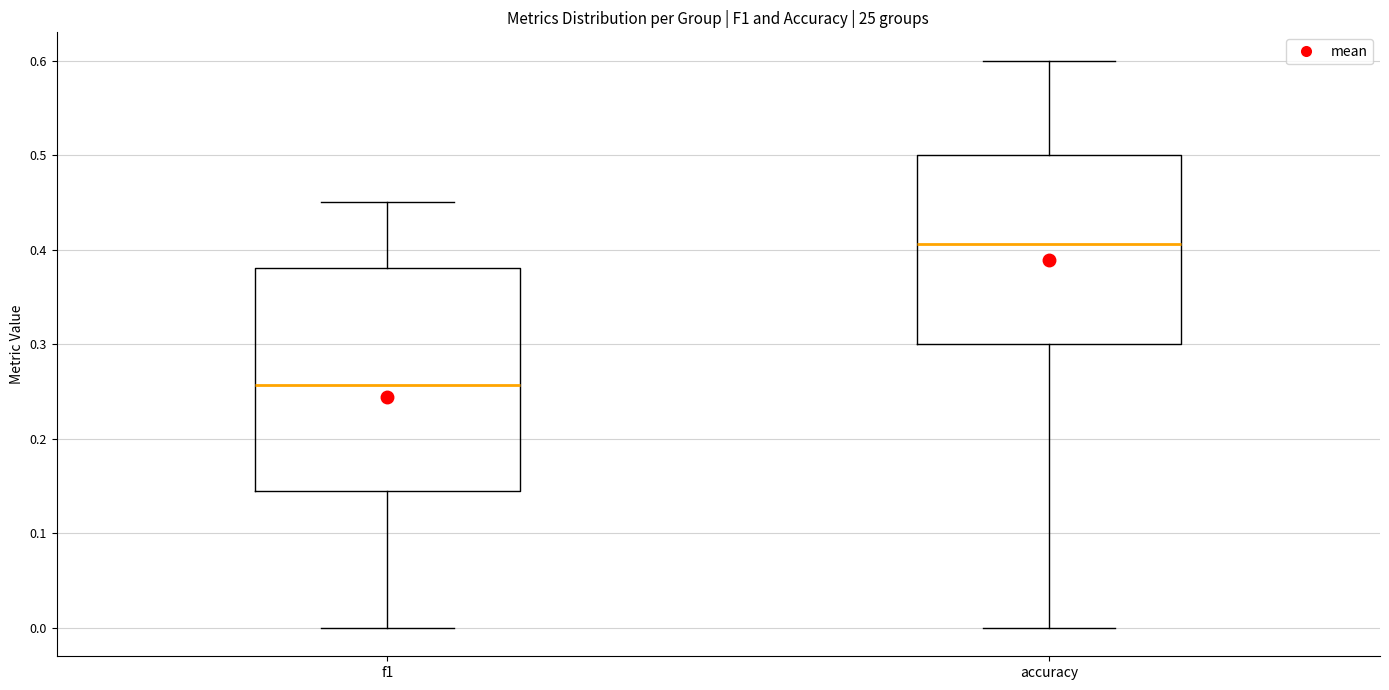

Reading left to right, read every box against the y-axis: the position of its median line, the range the box covers, and the ends of its whiskers. The values are not printed on the chart, so give them approximately, as read against the axis.

f1: median 0.26, box 0.14 to 0.38, whiskers 0.00 to 0.45
accuracy: median 0.41, box 0.30 to 0.50, whiskers 0.00 to 0.60